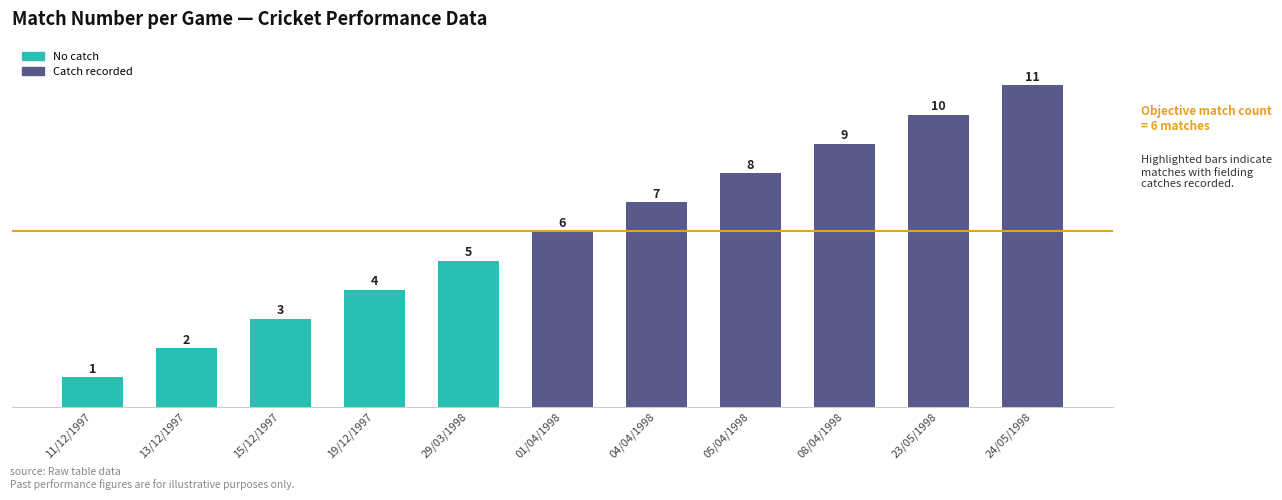

What value does the data have at 15/12/1997, to the nearest 5?

5